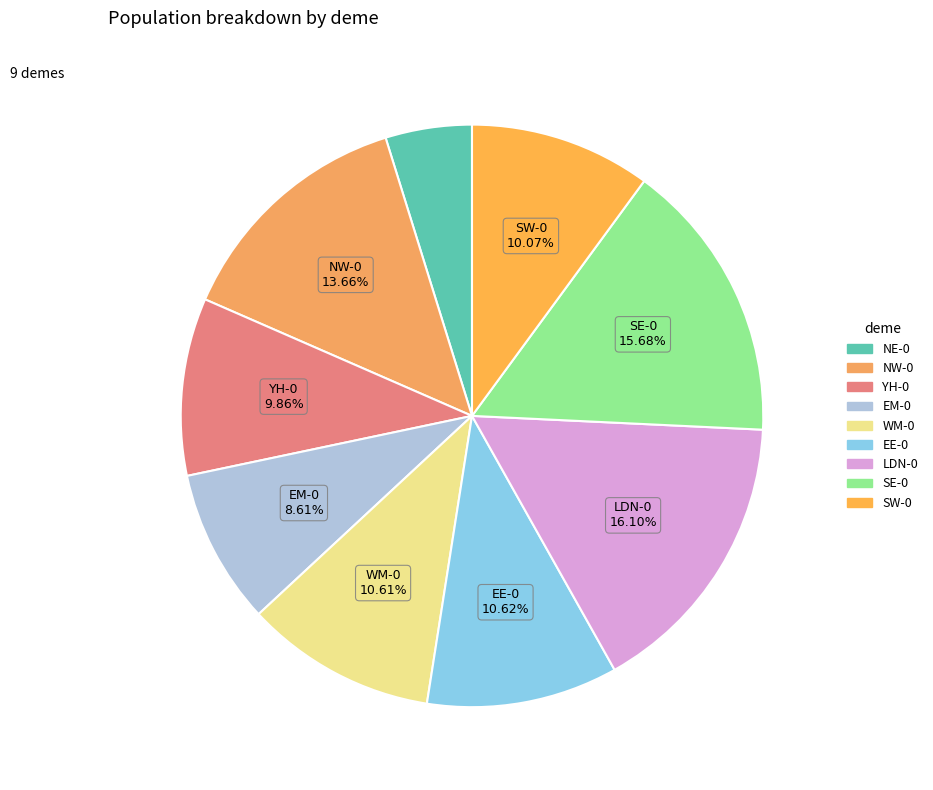

What percentage is the EE-0 slice, to the nearest percent?

11%